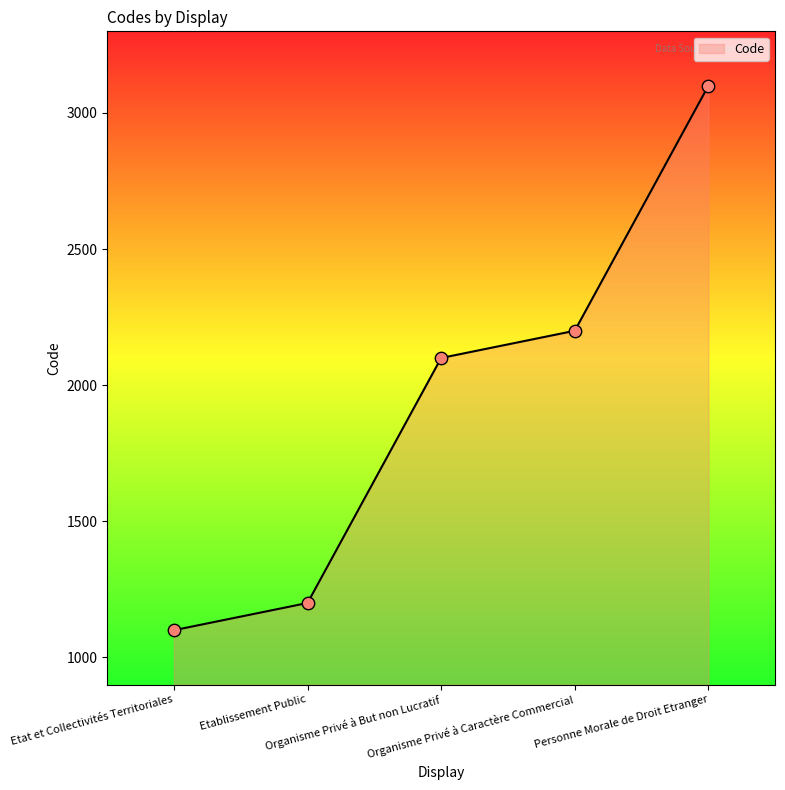

Between Etablissement Public and Organisme Privé à But non Lucratif, which is larger?

Organisme Privé à But non Lucratif